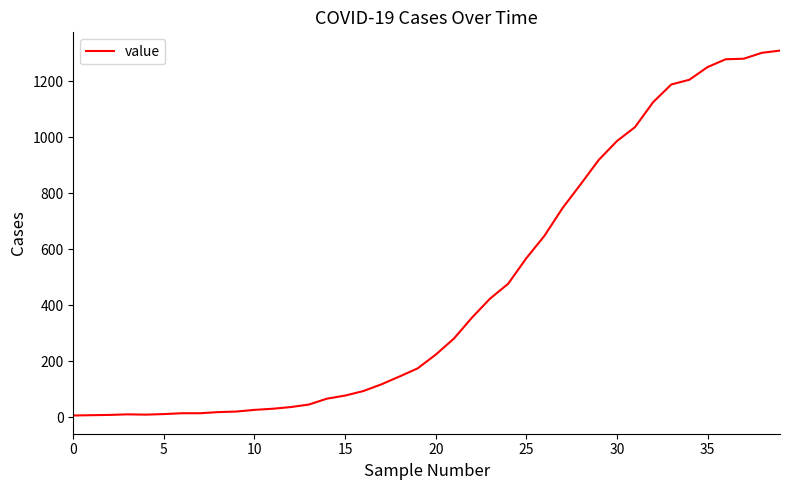

What is the greatest value displayed?

1309